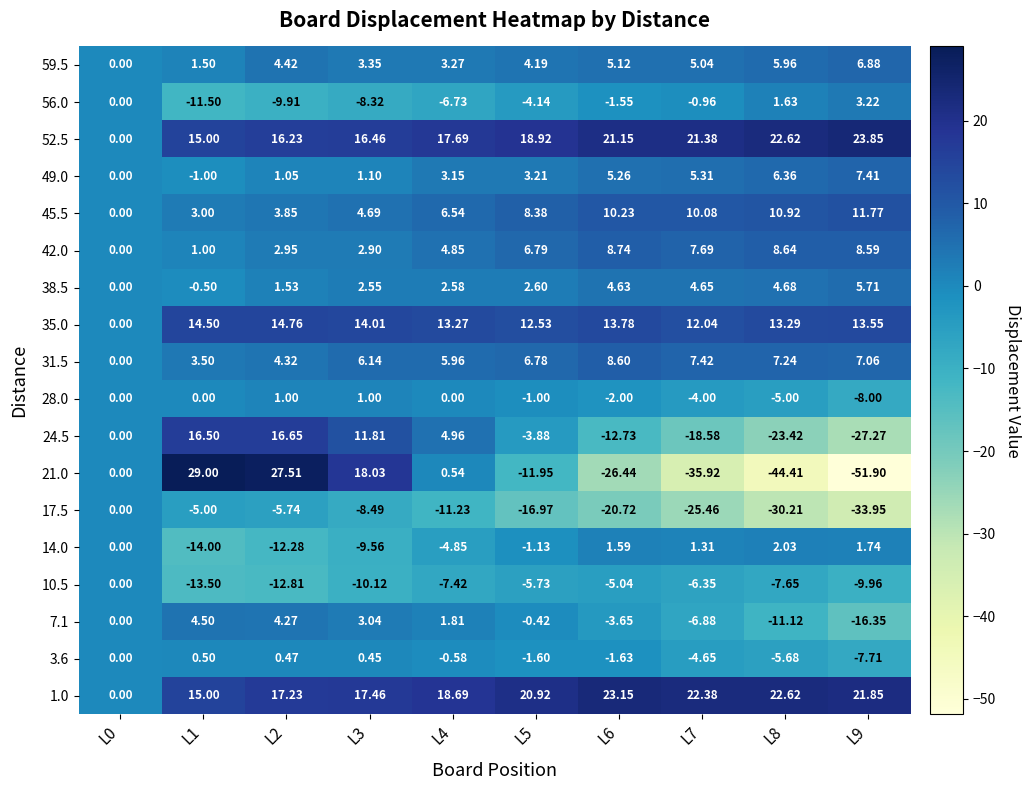

What is the greatest value displayed?

29.0